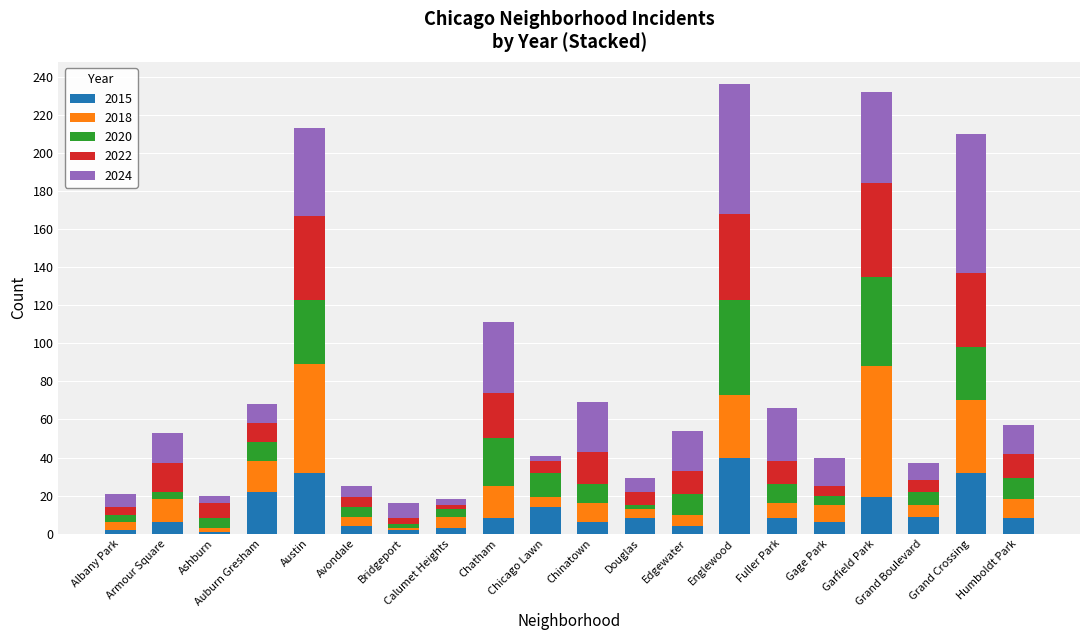

What is the total value across all series at Gage Park?

40